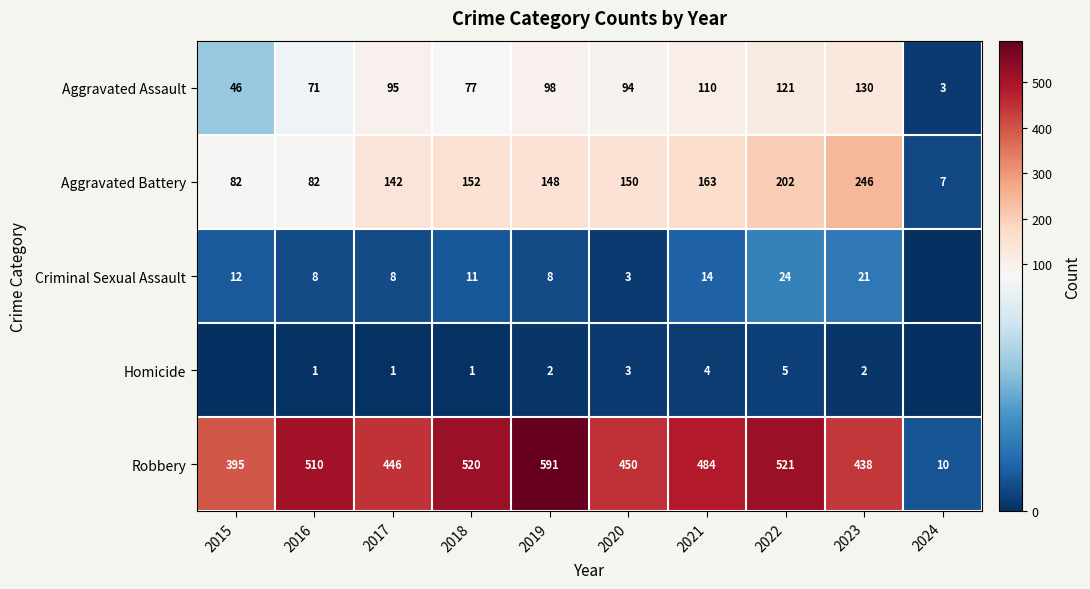

Which label corresponds to the smallest value in the chart?

2024